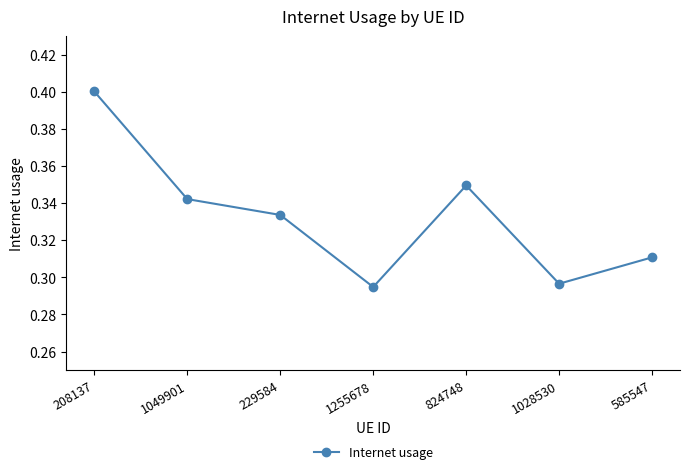

What is the sum of all values?

2.3